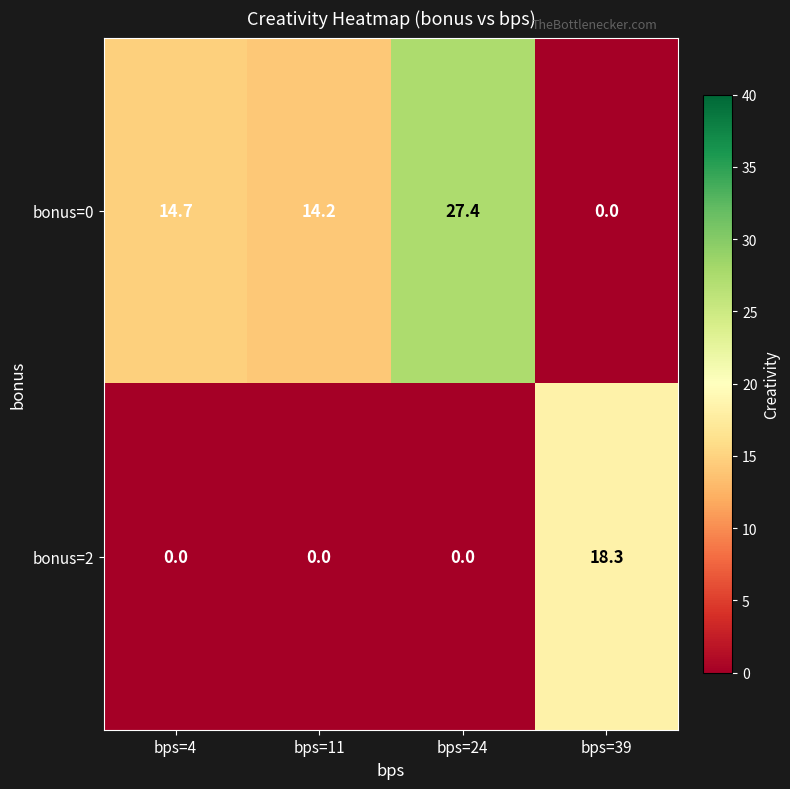

Read the bonus=0 value at bps=24.

27.4